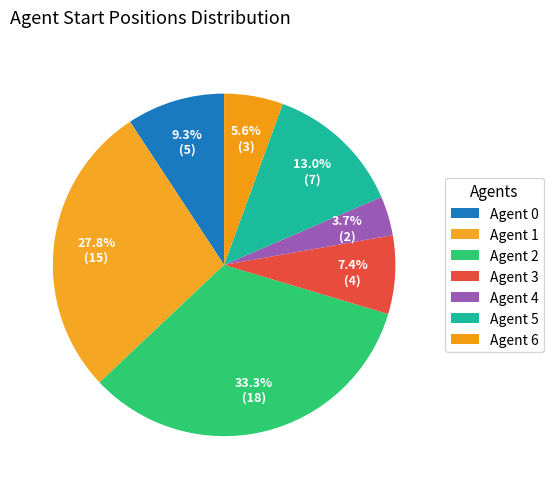

How many segments does this pie chart have?

7